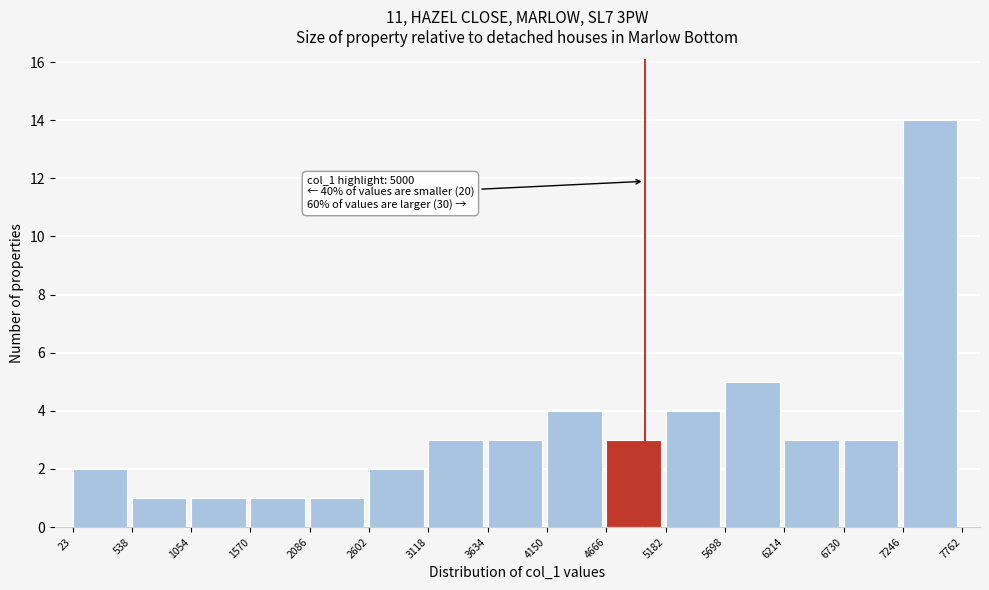

Over which range of the x-axis is the bar tallest?

7246 to 7762